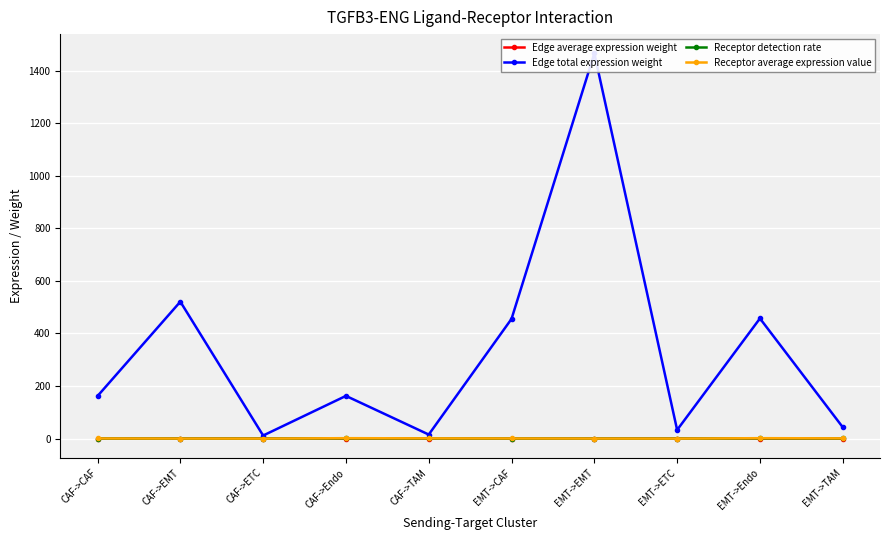

True or false: Receptor detection rate and Receptor average expression value intersect in this chart.

False